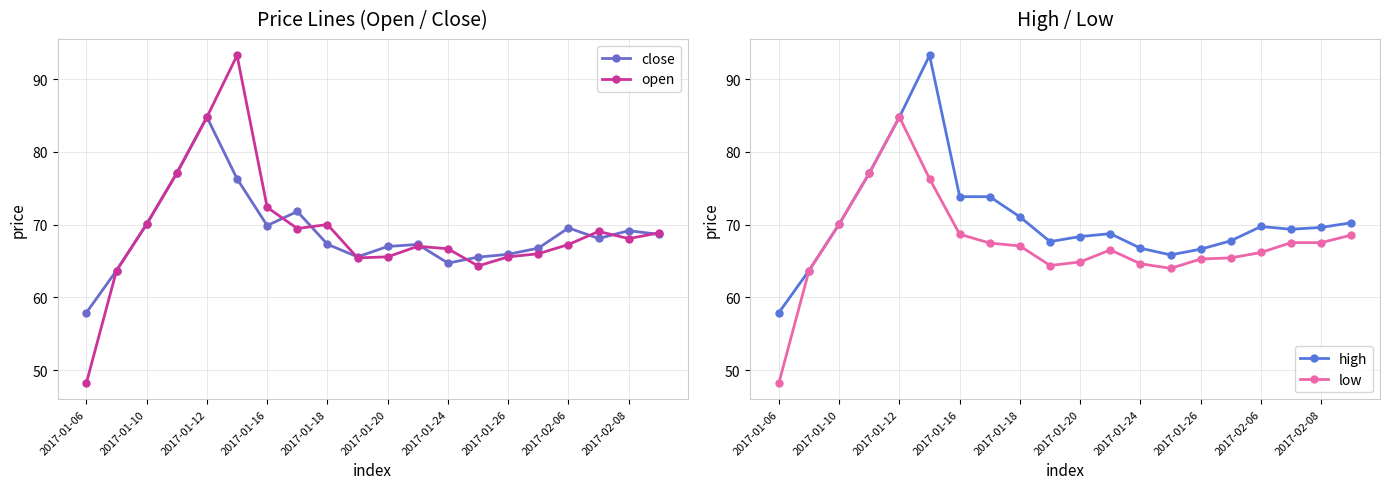

True or false: close and high cross at least once.

False